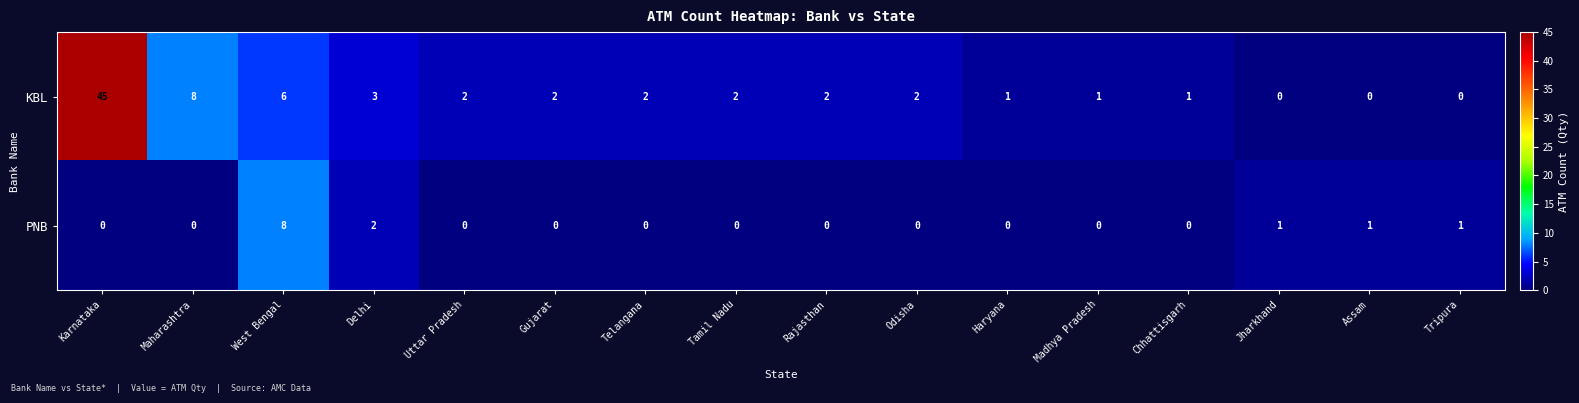

The KBL series shows -28 at Jharkhand. True or false?

False